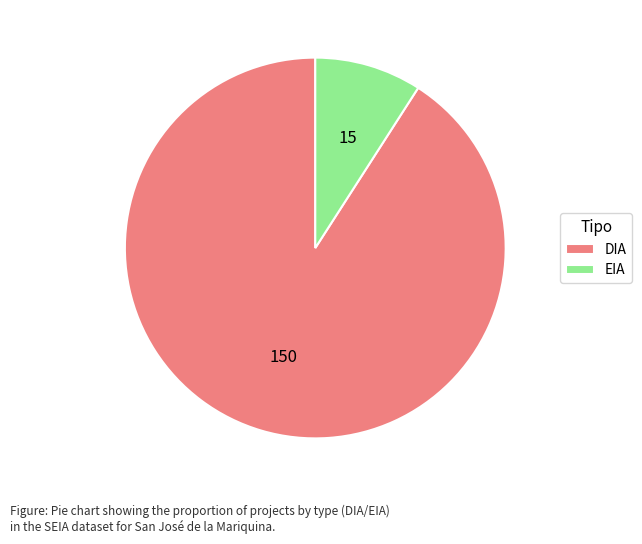

Is it true that EIA is 16% of the pie?

False